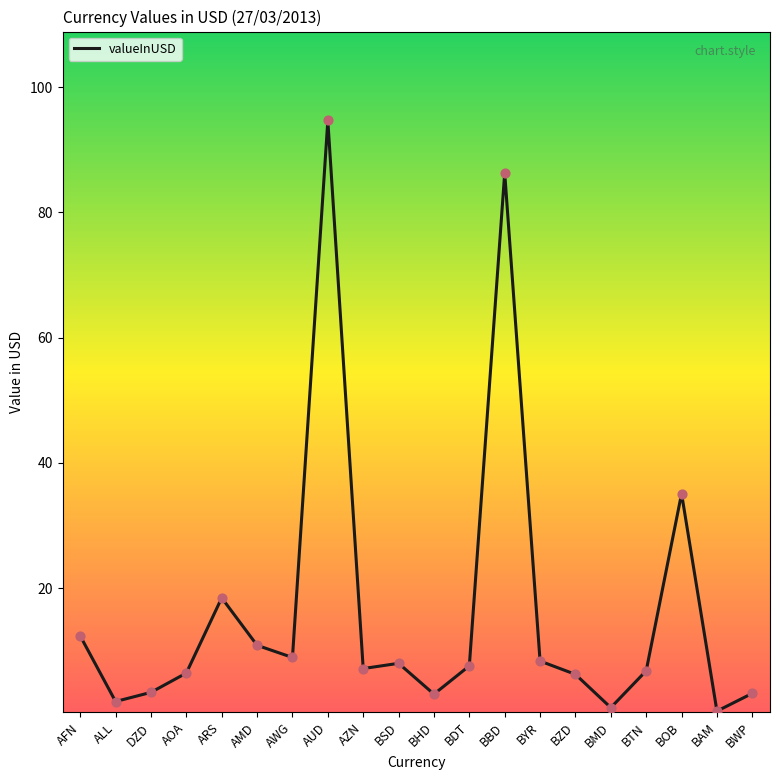

Approximately how many times larger is the value at BSD compared to AOA?

1.2